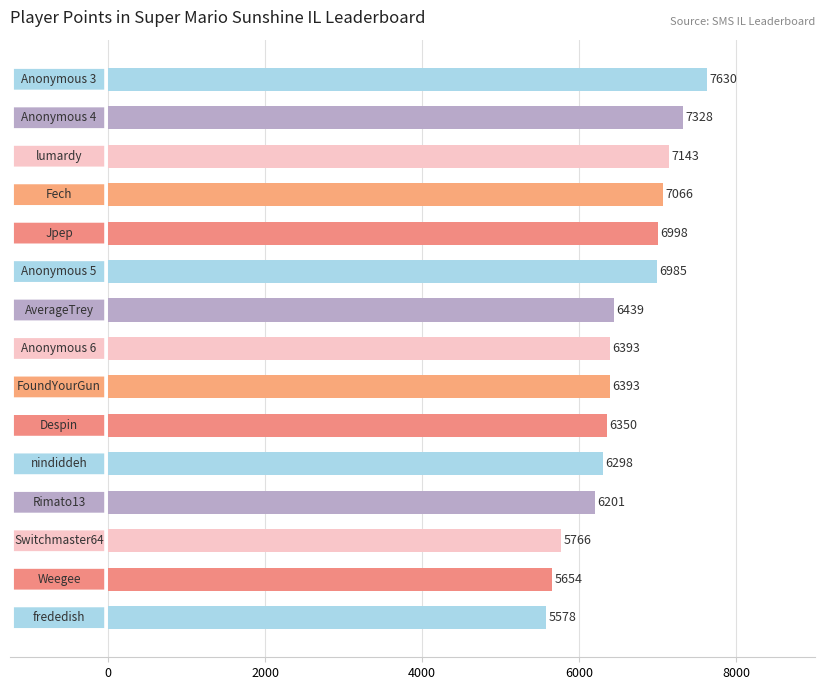

What is the difference between the maximum and minimum values?

2052